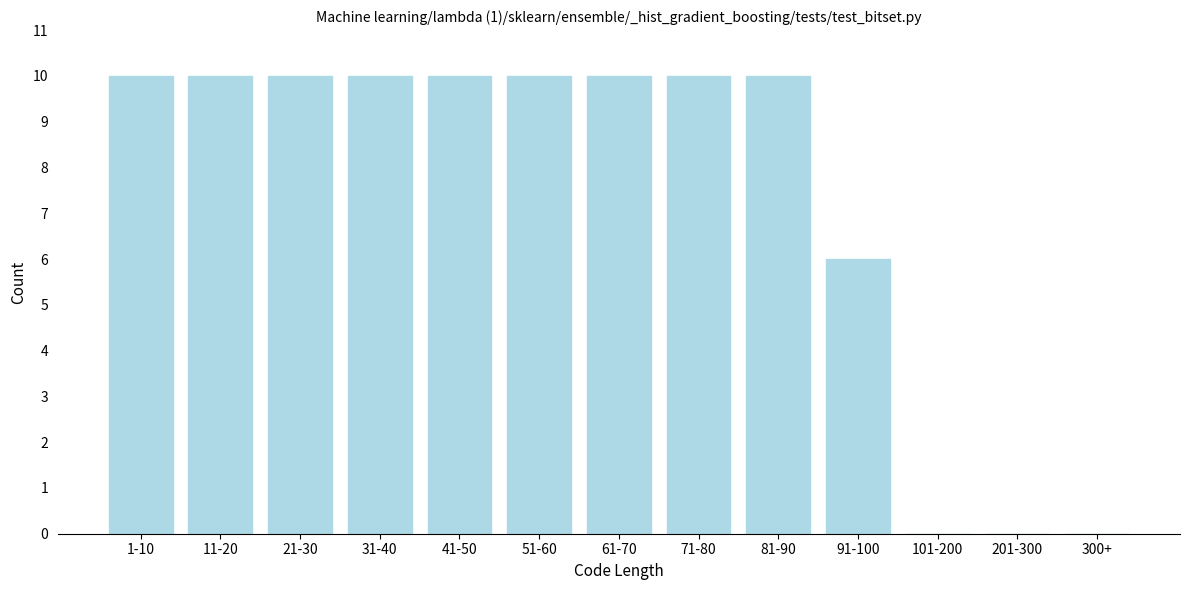

Reading right to left, transcribe all the data shown in this chart.

300+=0	201-300=0	101-200=0	91-100=6	81-90=10	71-80=10	61-70=10	51-60=10	41-50=10	31-40=10	21-30=10	11-20=10	1-10=10